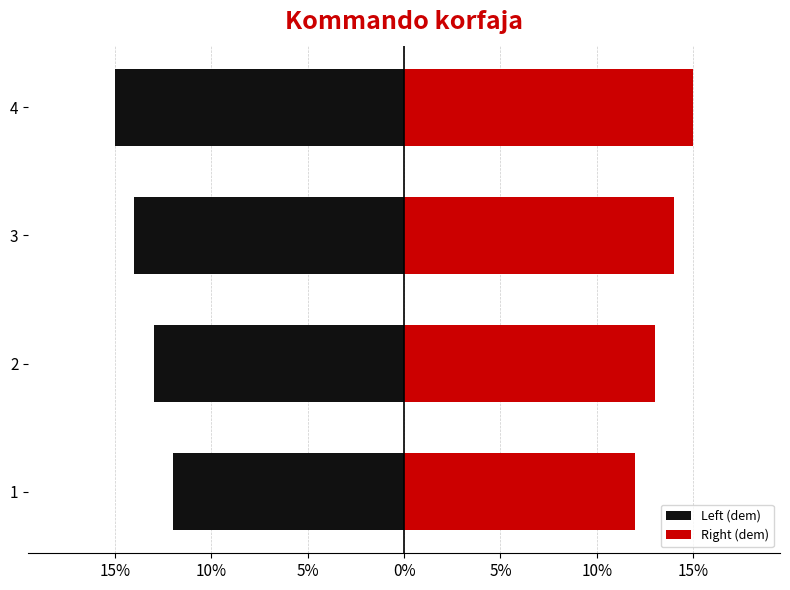

What are all the series names shown in the legend?

Left (dem), Right (dem)